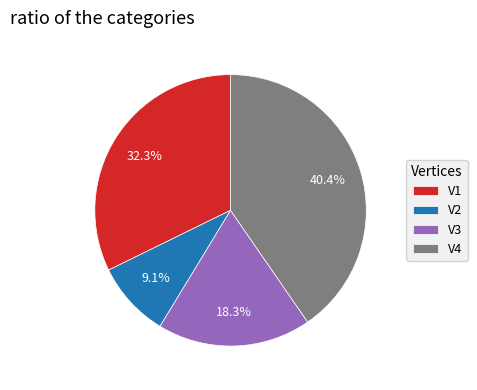

To the nearest percent, what is the combined percentage of V1 and V3?

51%